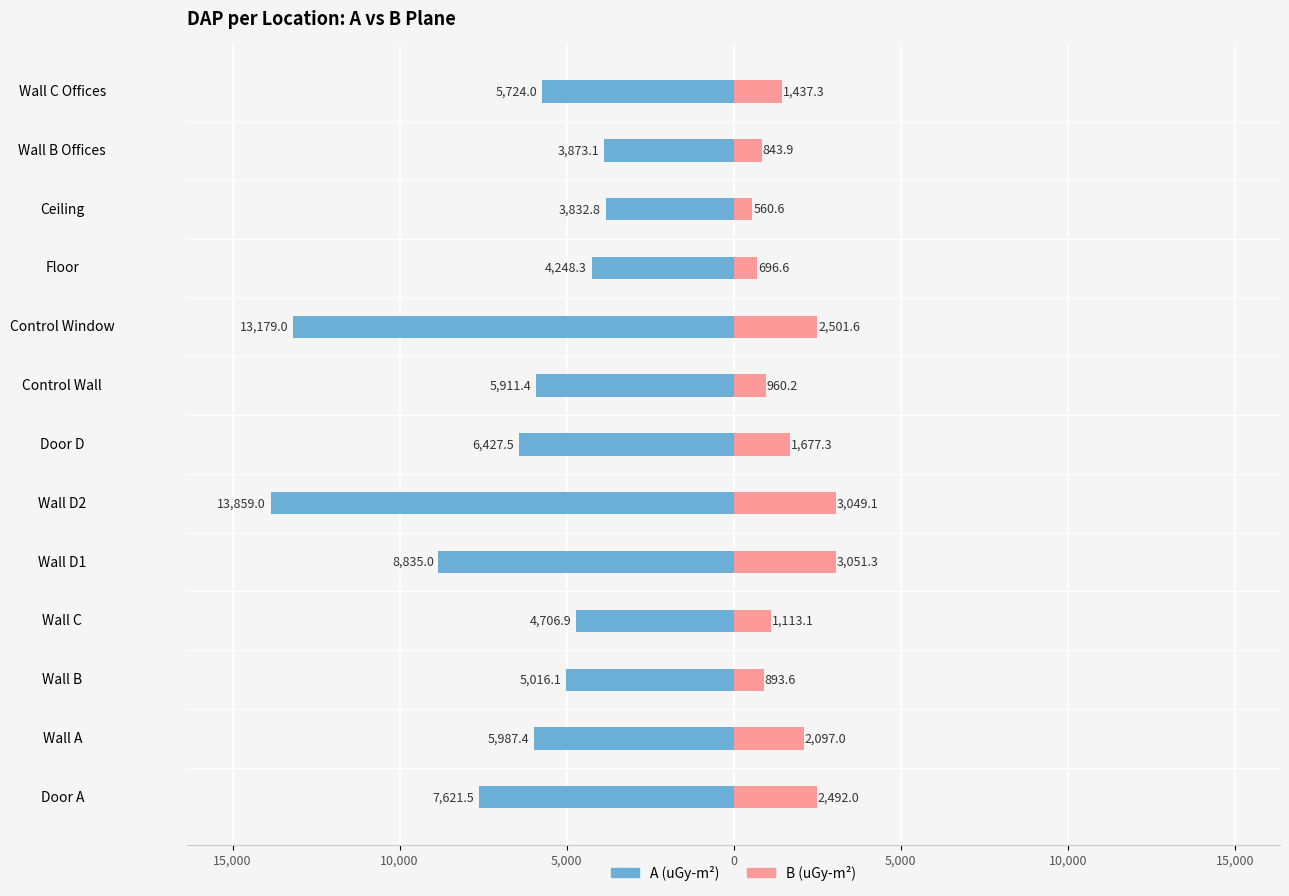

Reading right to left, what are all the values shown in this chart?

A: -5724.0	-3873.1	-3832.8	-4248.3	-13179.0	-5911.4	-6427.5	-13859.0	-8835.0	-4706.9	-5016.1	-5987.4	-7621.5
B: 1437.3	843.9	560.6	696.6	2501.6	960.2	1677.3	3049.1	3051.3	1113.1	893.6	2097.0	2492.0